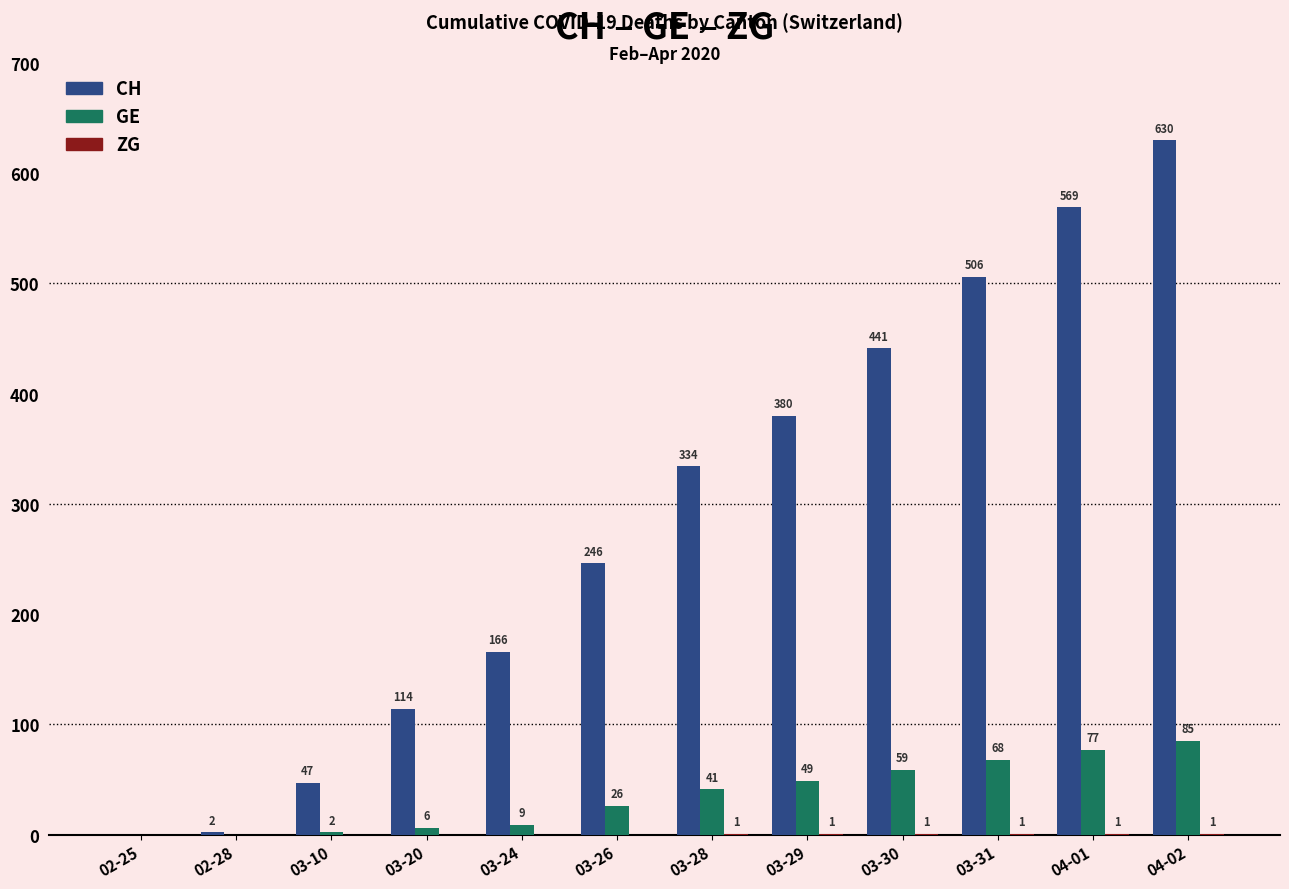

What is the sum of the CH values at 03-24 and 04-01?

735